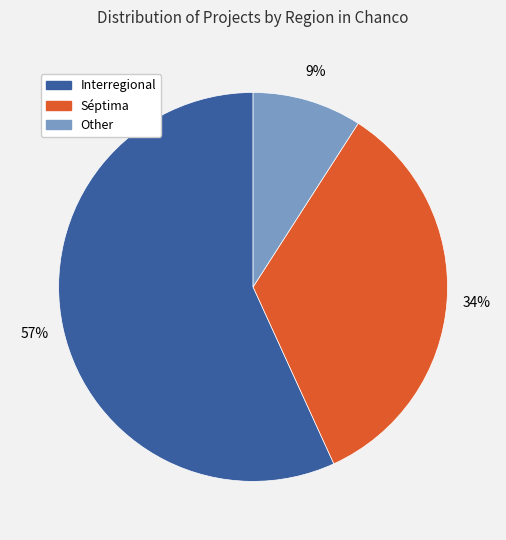

What is the largest slice in the pie chart?

Interregional